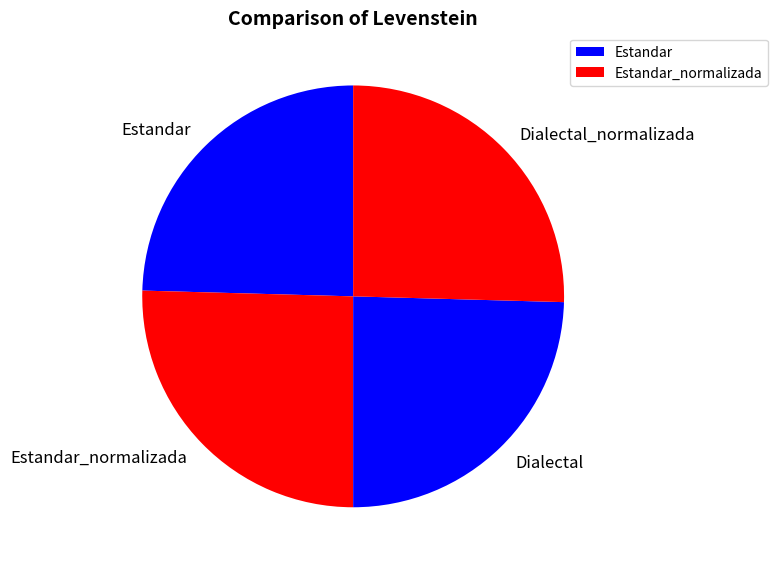

Combined, do Dialectal and Estandar account for over 50%?

No